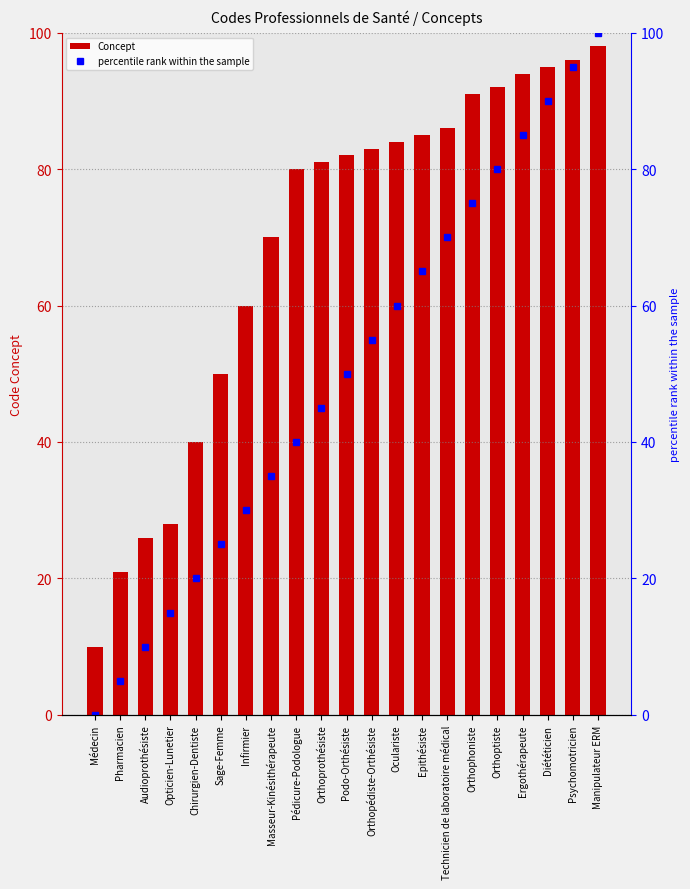

At which category is the sum across all series the highest?

Manipulateur ERM